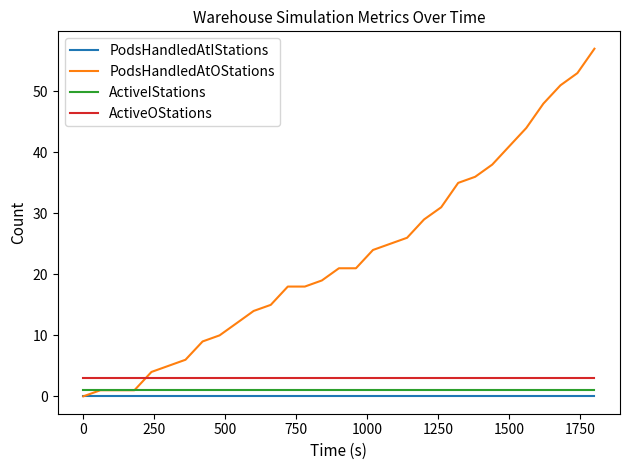

True or false: ActiveOStations and ActiveIStations intersect in this chart.

False